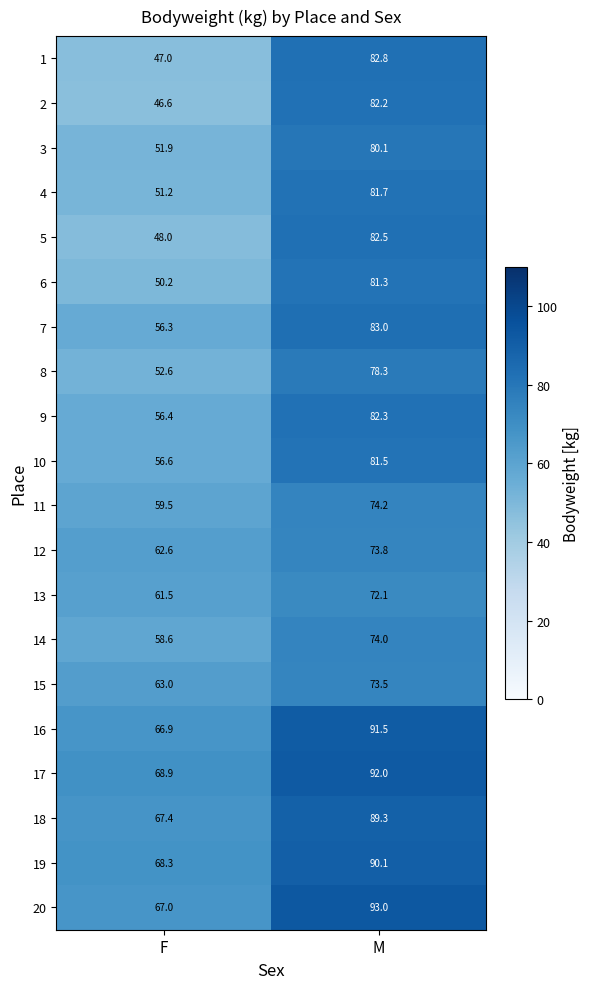

At which category is the sum across all series the highest?

M